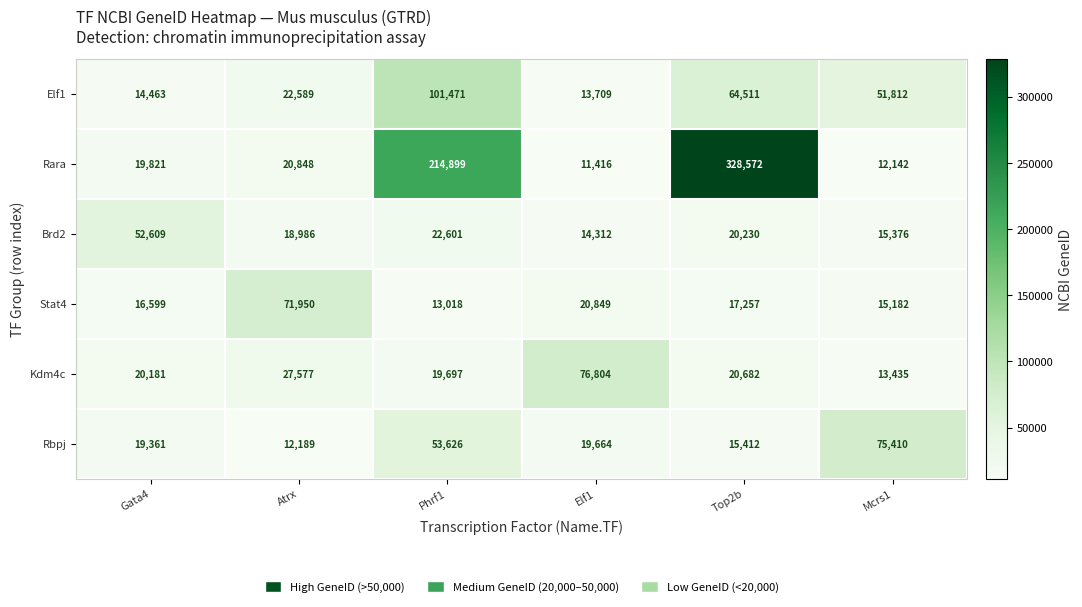

What value does the Rara series have at Atrx, to the nearest 100?

20800